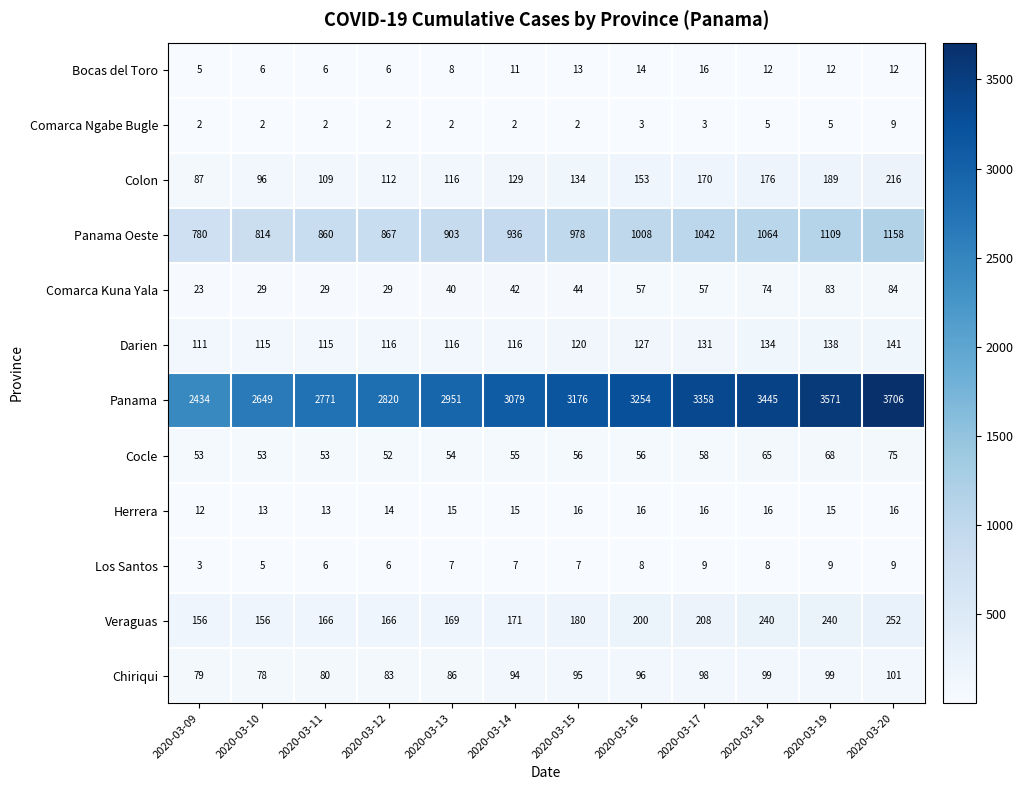

What is the greatest value displayed?

3706